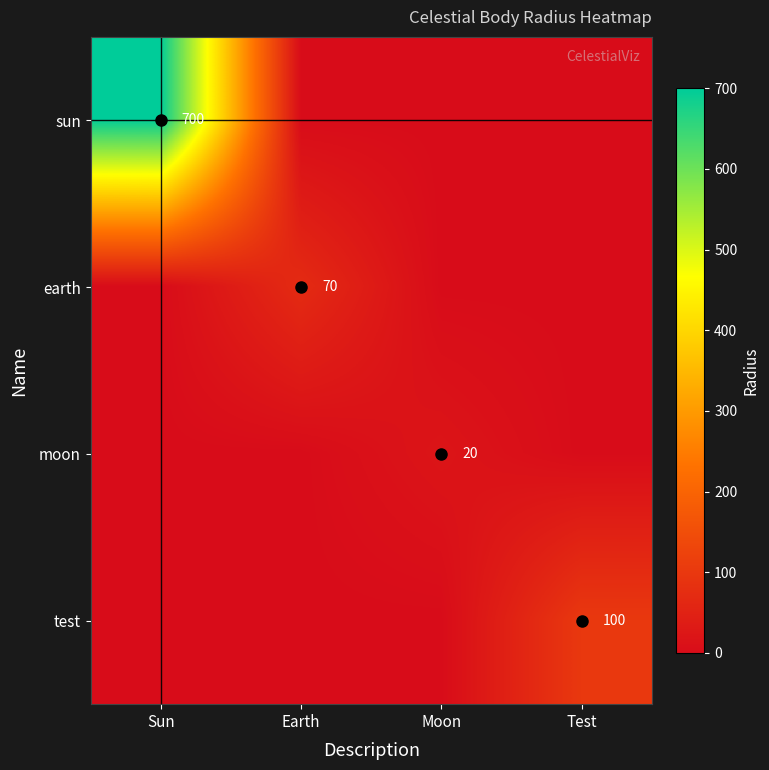

Is it true that sun equals 1014 at Sun?

False